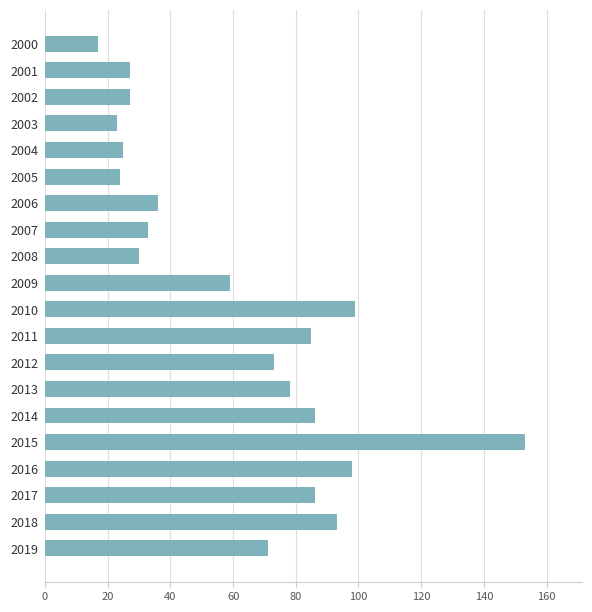

Which category has the highest value across all series?

2015